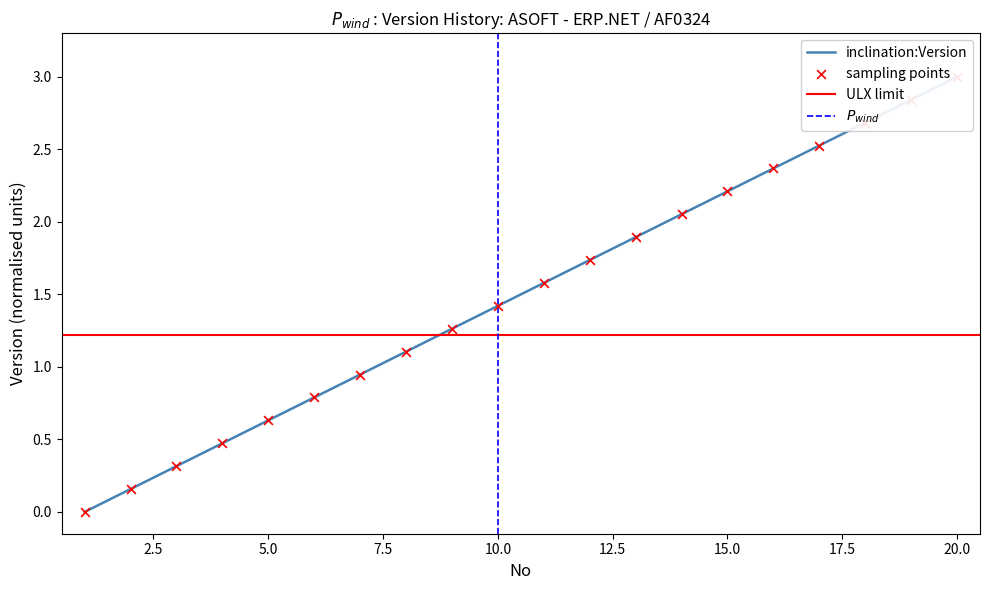

Which has a higher value, 9 or 1?

9